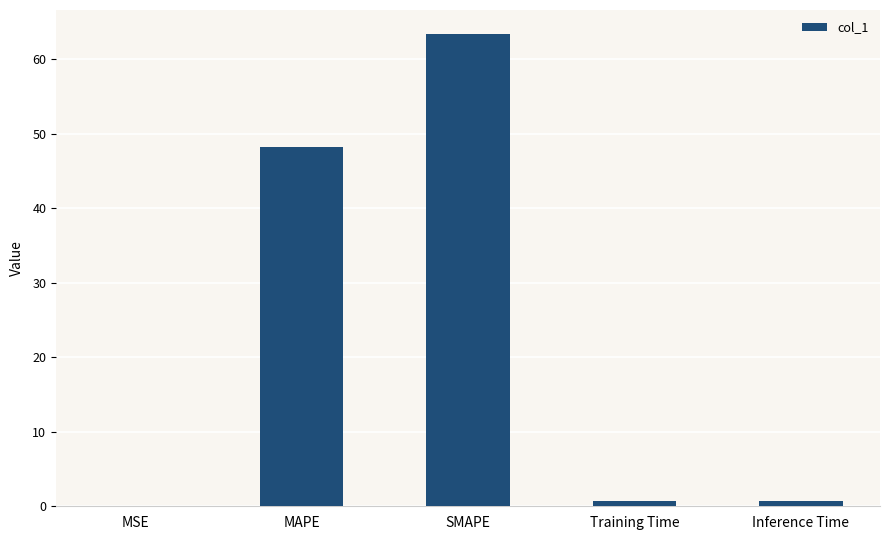

Is it true that the value at MSE is 0.1?

True